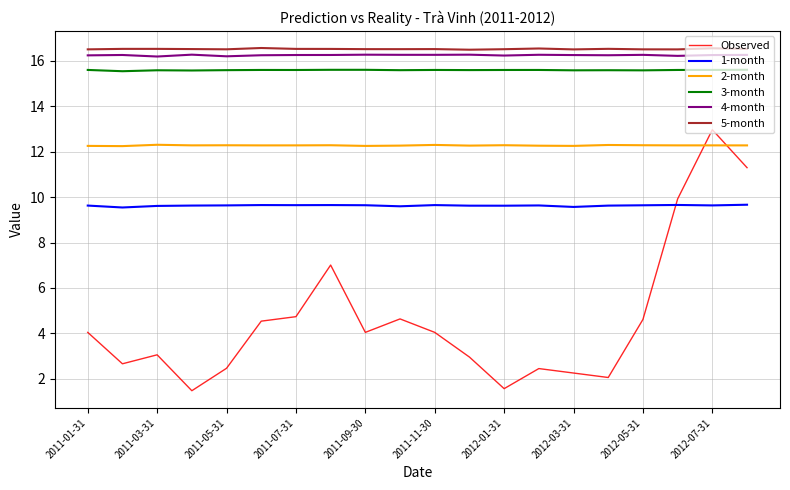

Which series has the largest range (max minus min)?

Observed